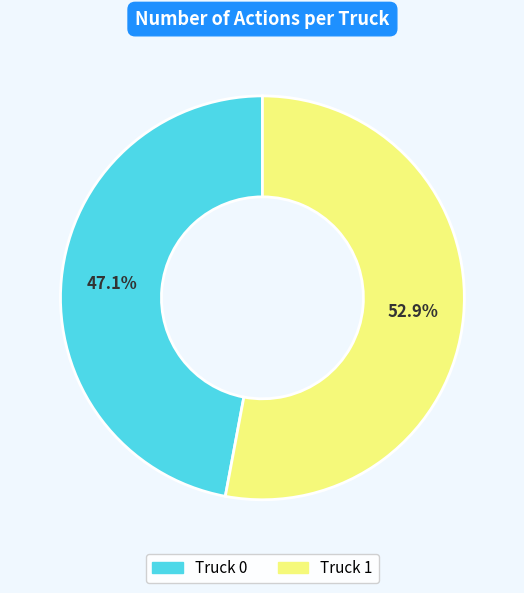

Rank the categories by value from highest to lowest.

Truck 1, Truck 0